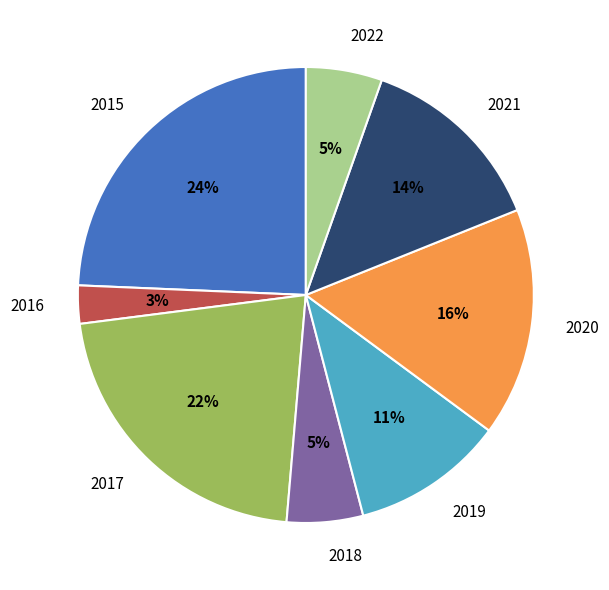

How many slices are in this pie chart?

8